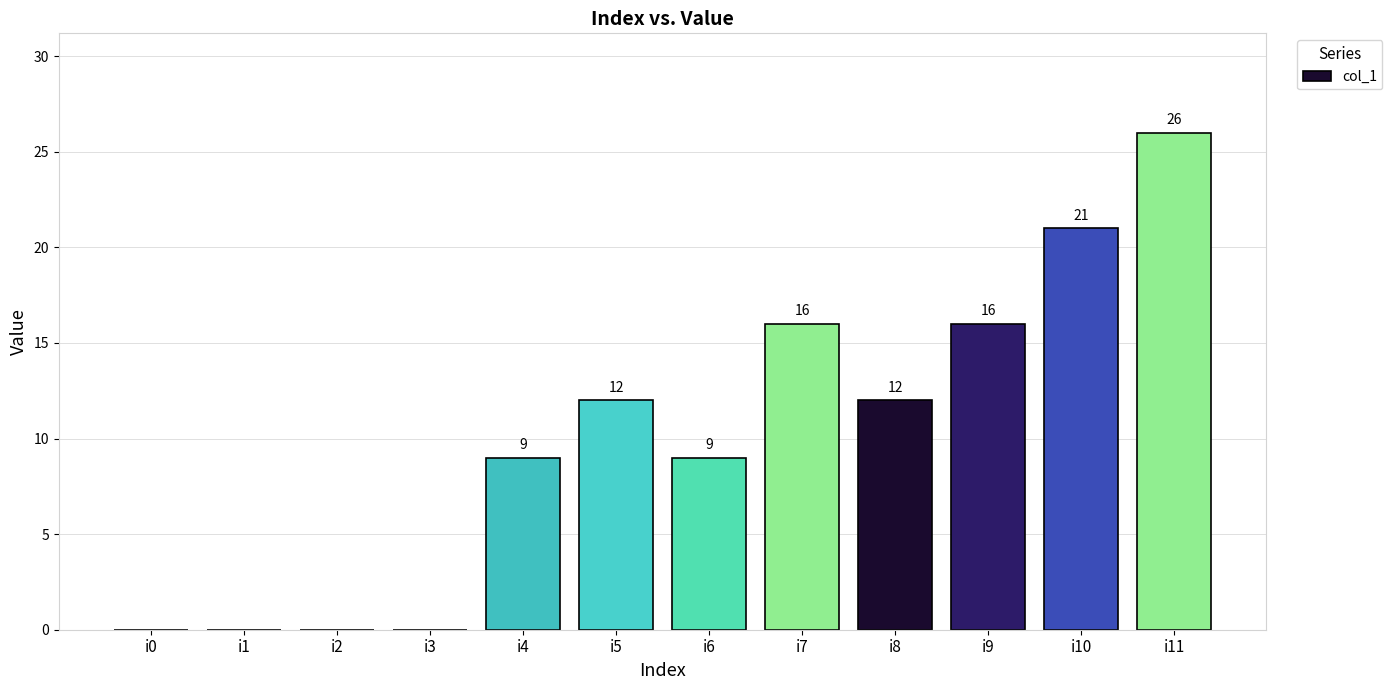

How many values are between 0 and 16?

10